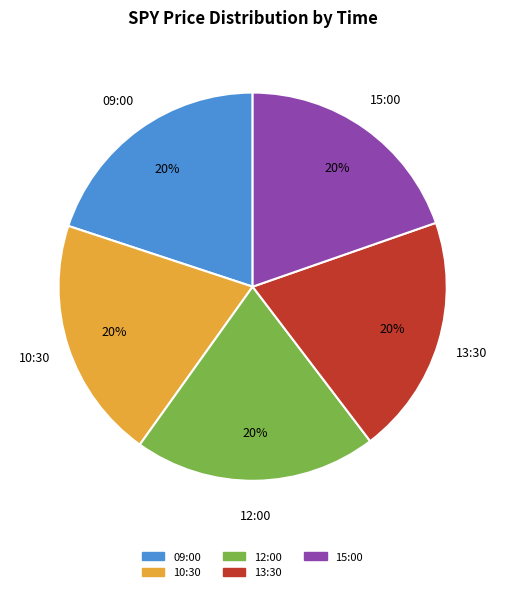

How many segments does this pie chart have?

5